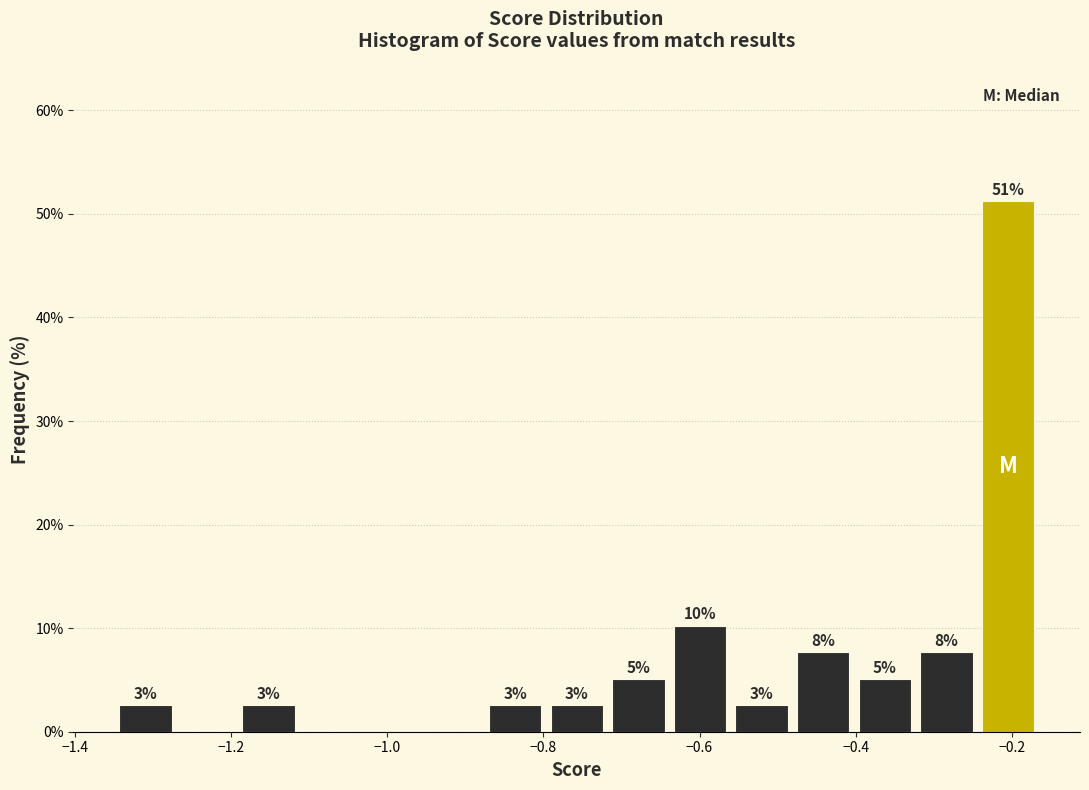

Read against the x-axis, roughly where is the centre of the tallest bar?

-0.20